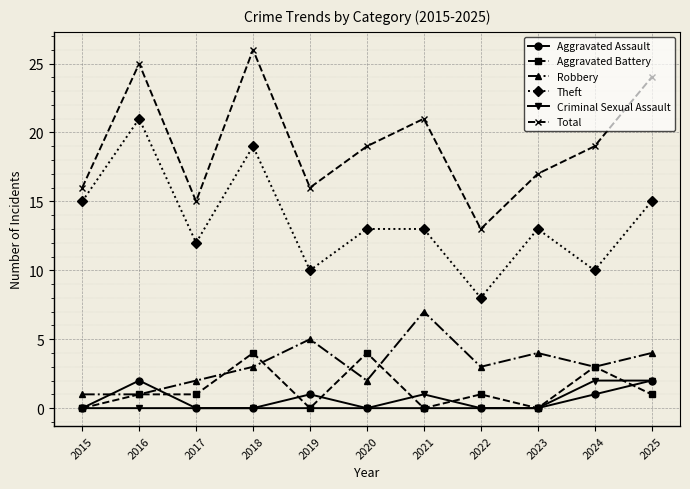

What is the spread (max minus min) of values at 2015?

16